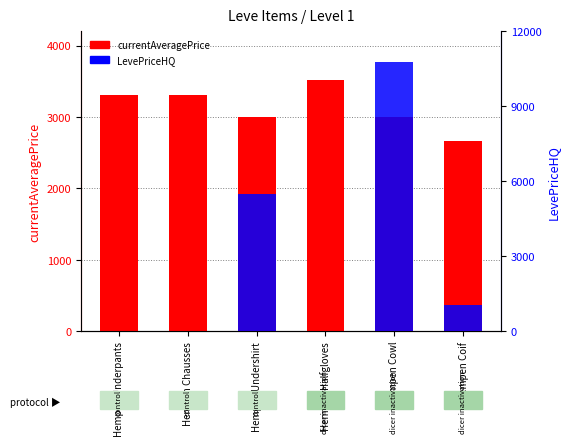

How many values in the currentAveragePrice series exceed 3307?

2